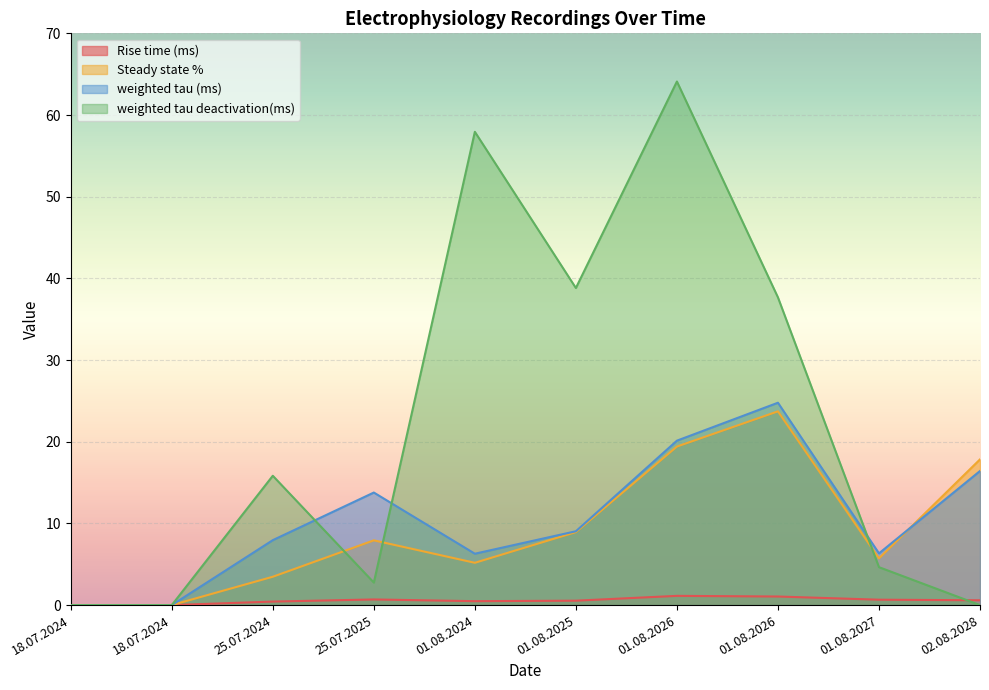

Is the value of weighted tau (ms) at 25.07.2025 greater than the value of weighted tau deactivation(ms) at 01.08.2025?

No